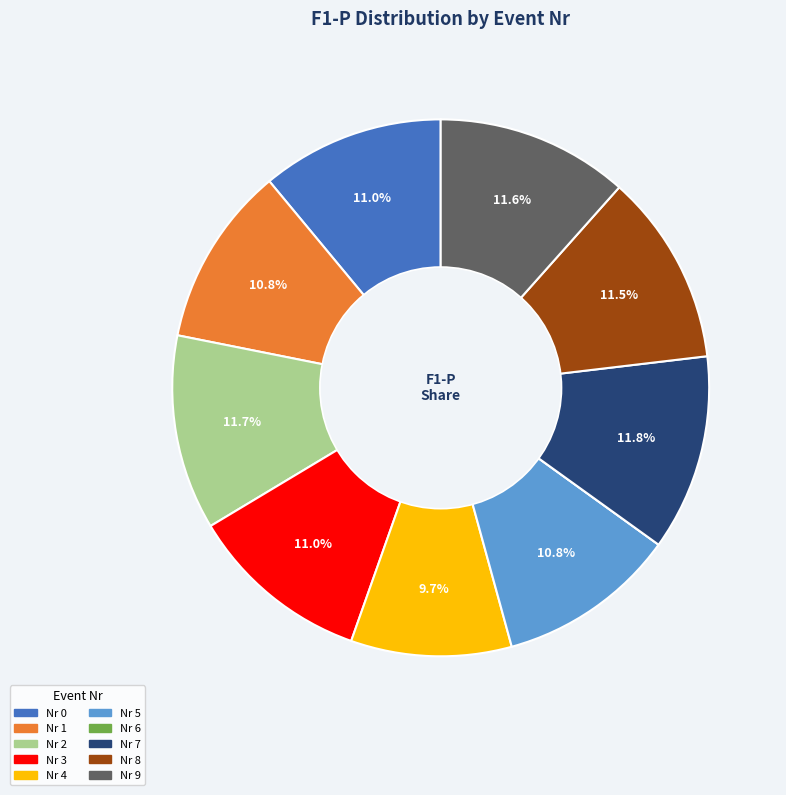

Does any single category account for the majority?

No